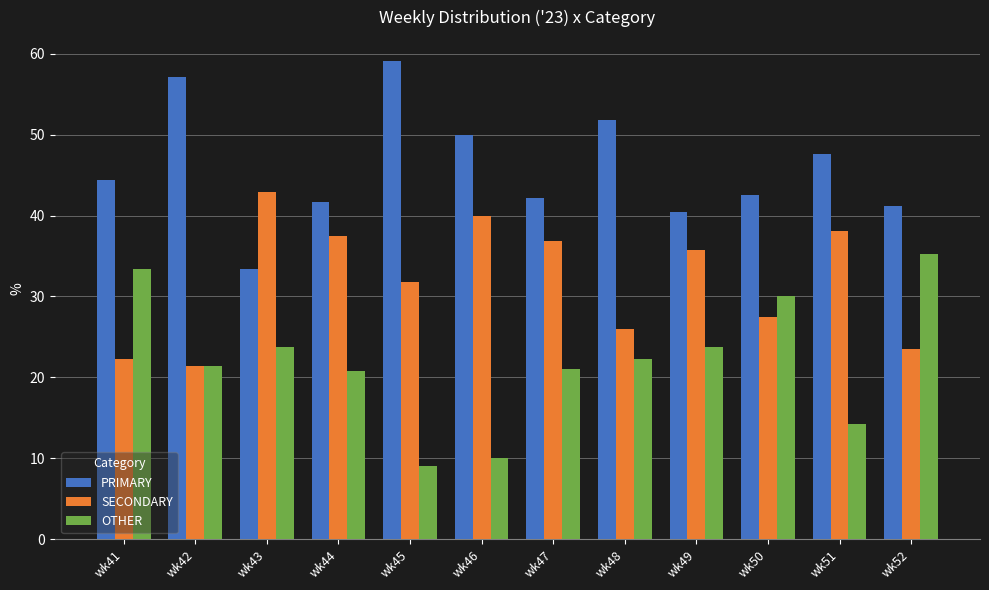

At how many categories does at least one series exceed 55?

2